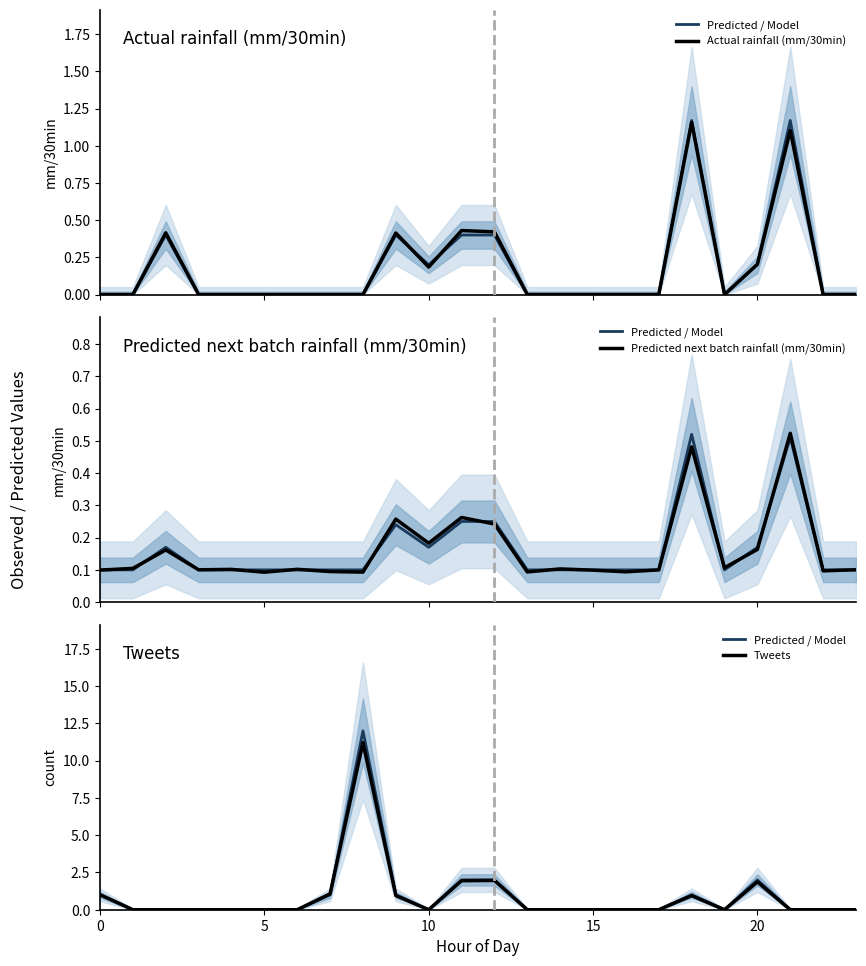

In Predicted next batch rainfall (mm/30min), how many points are higher than both neighbors (excluding endpoints)?

8